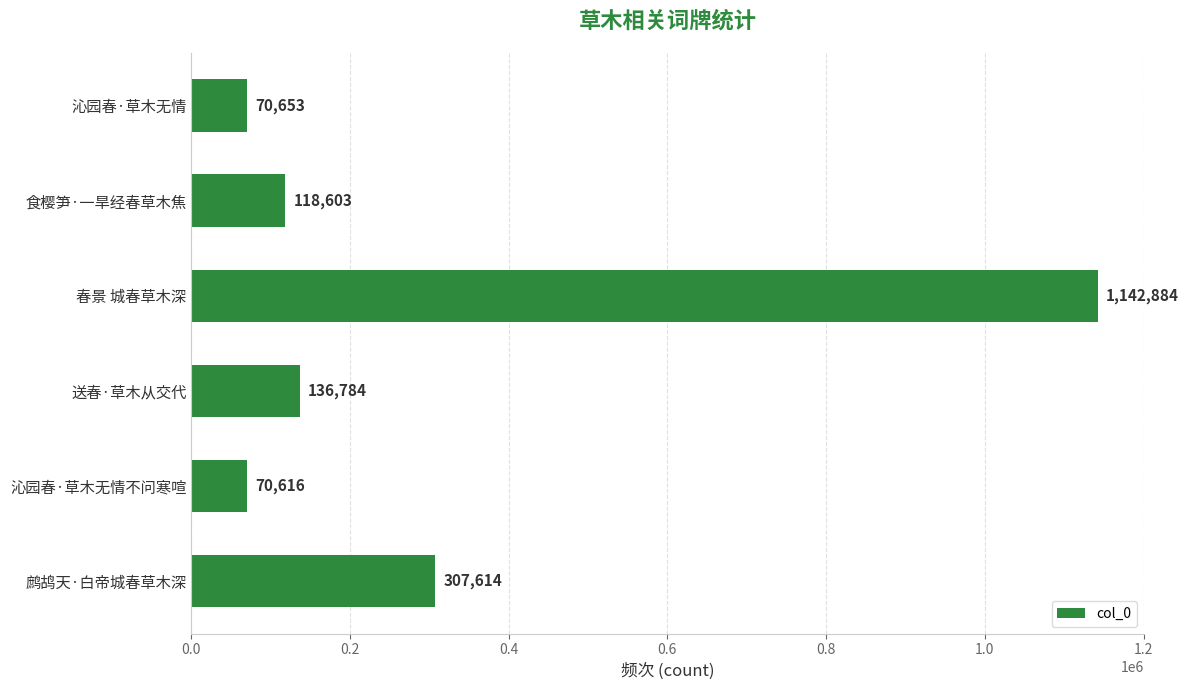

Reading bottom to top, transcribe all the data shown in this chart.

鹧鸪天·白帝城春草木深=307614	沁园春·草木无情不问寒喧=70616	送春·草木从交代=136784	春景 城春草木深=1142884	食樱笋·一旱经春草木焦=118603	沁园春·草木无情=70653